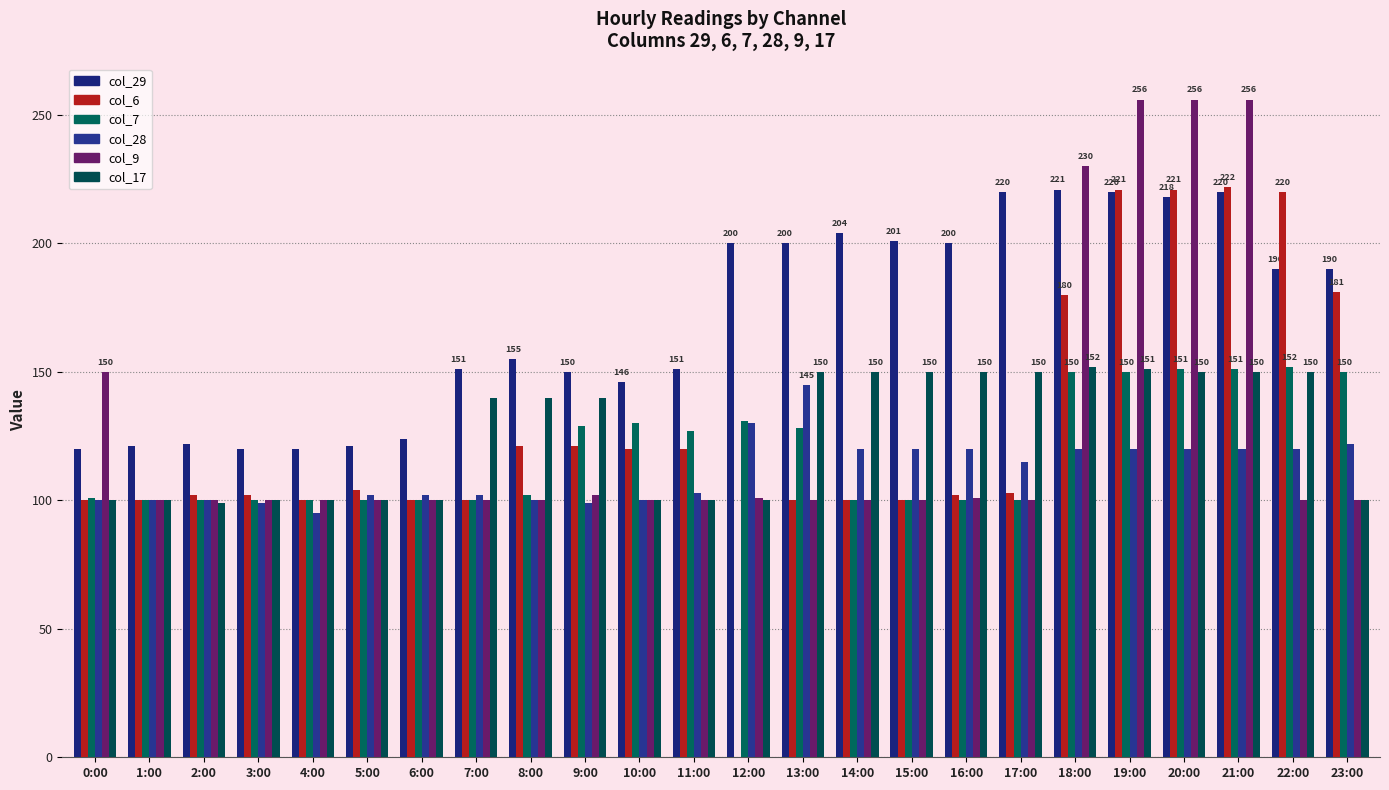

How many groups of bars are there?

24